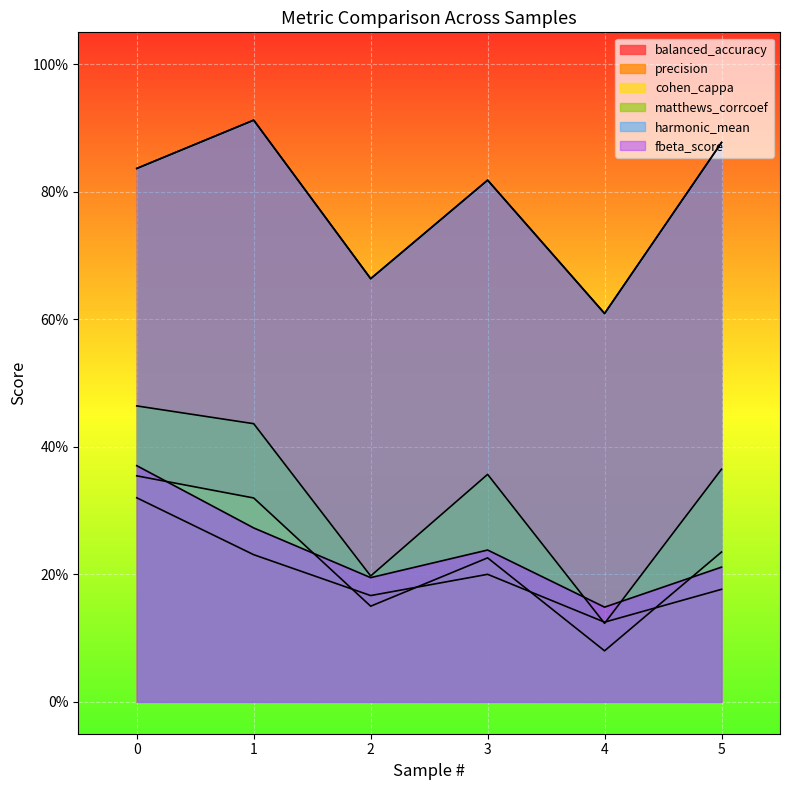

True or false: harmonic_mean has a value of 0.7 at 2.

True